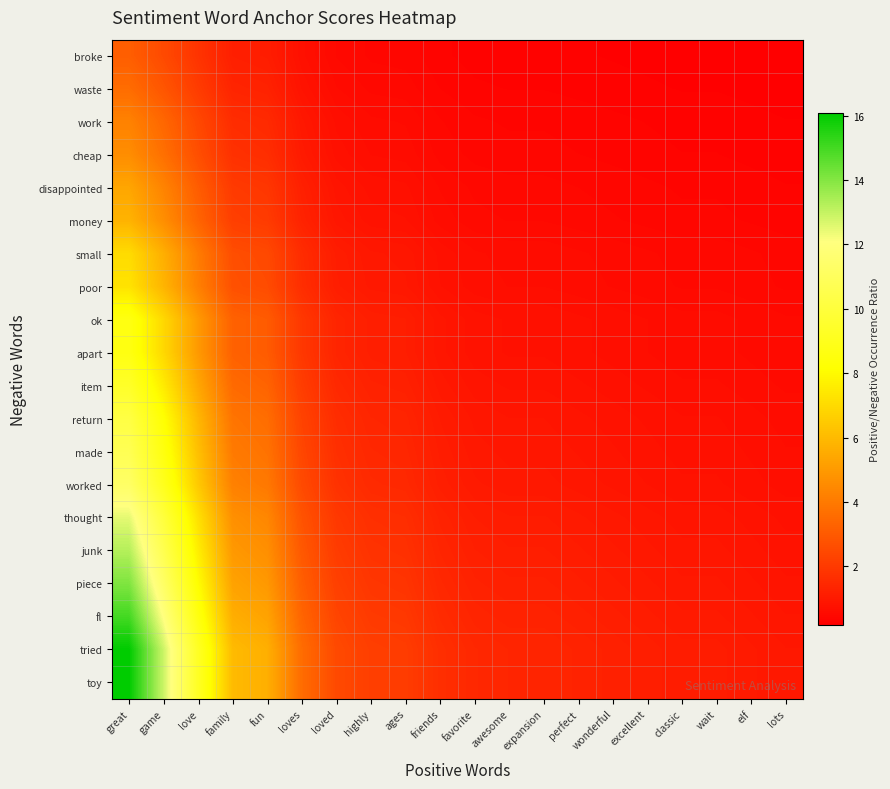

How many series are shown in this chart?

20